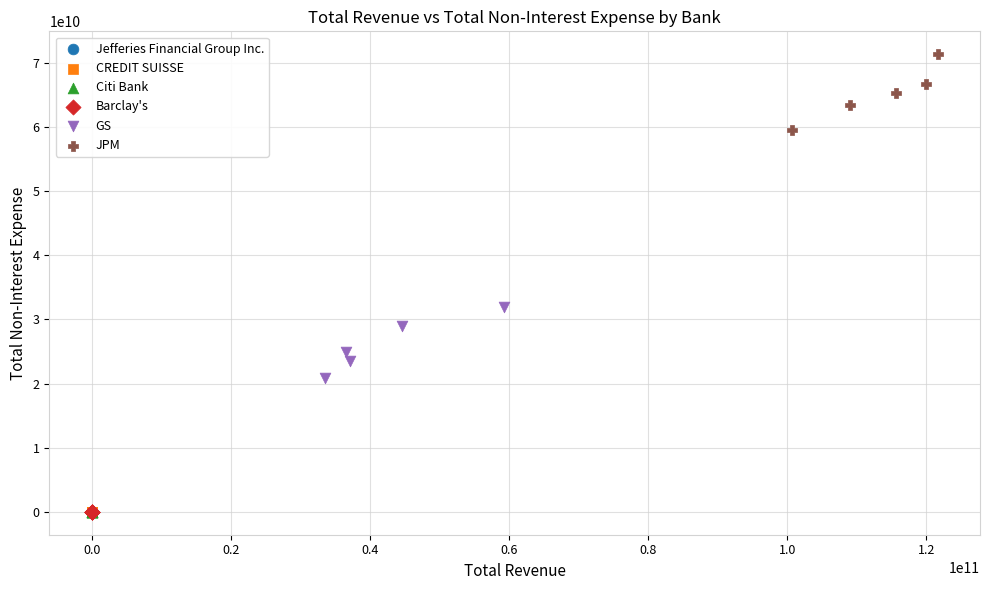

Which series reaches the maximum Y coordinate?

JPM